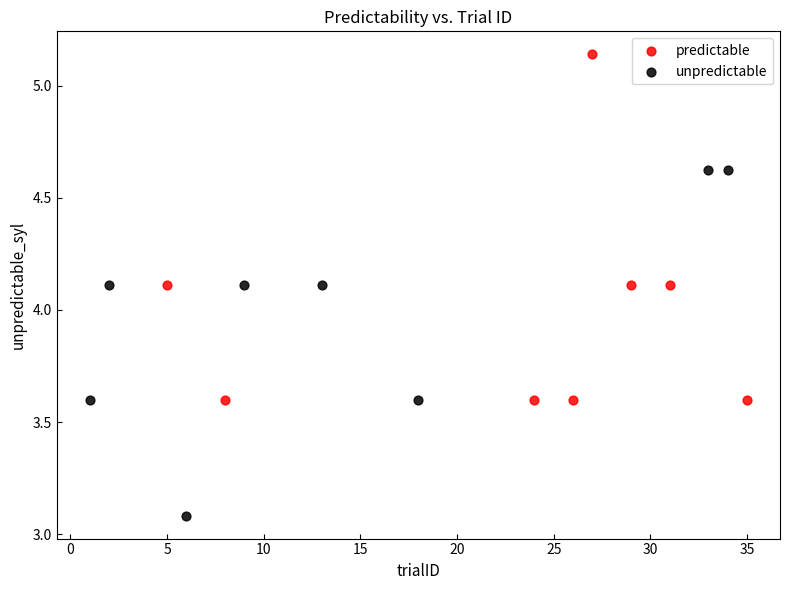

Which series contains the highest Y value?

predictable